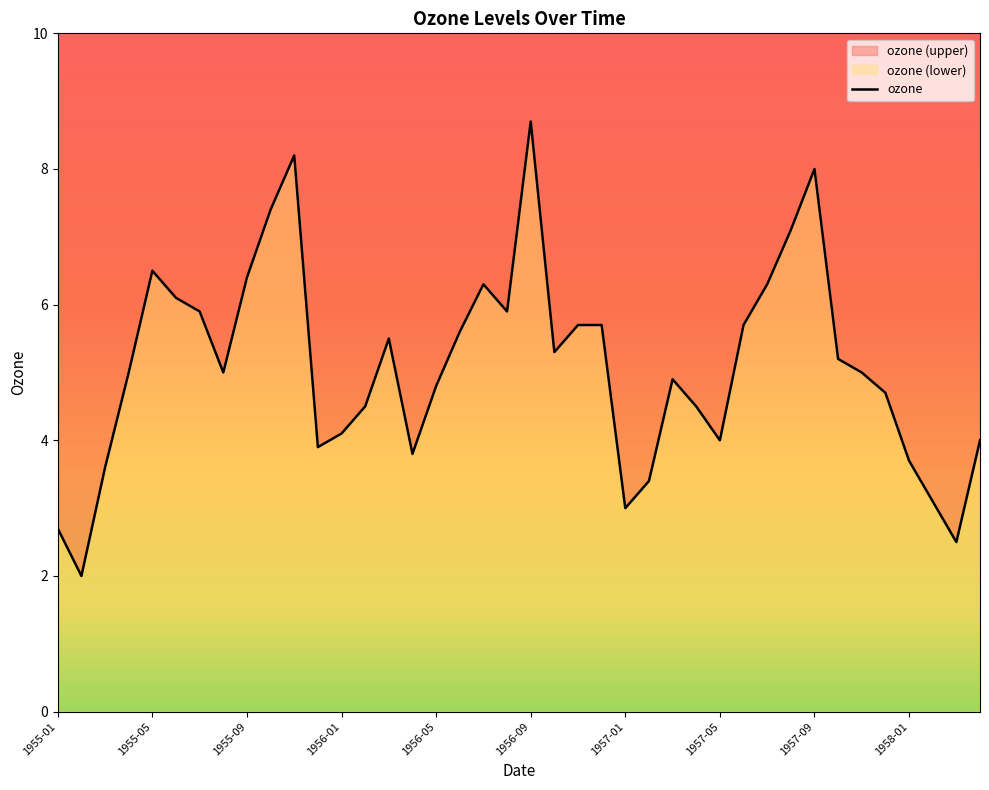

At which category does the chart reach its peak across all series?

1956-09